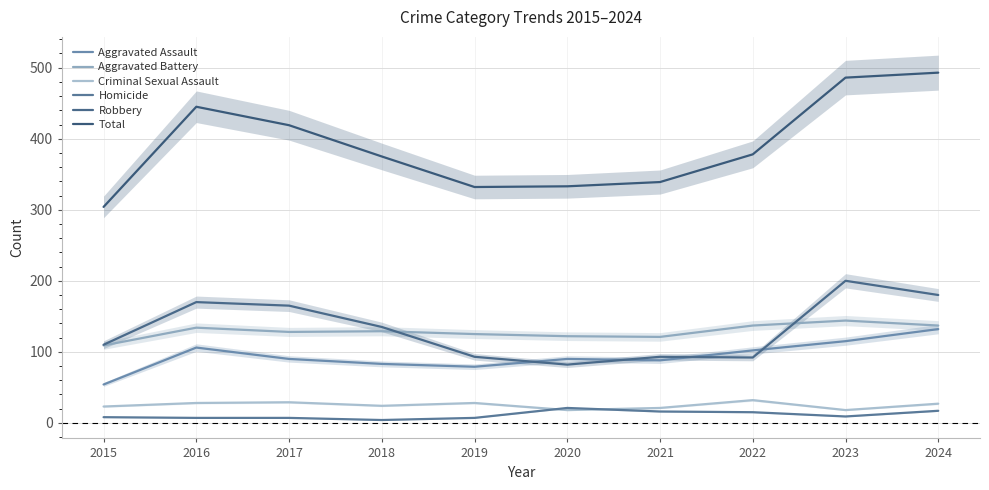

Which series changed the most between 2017 and 2024?

Total